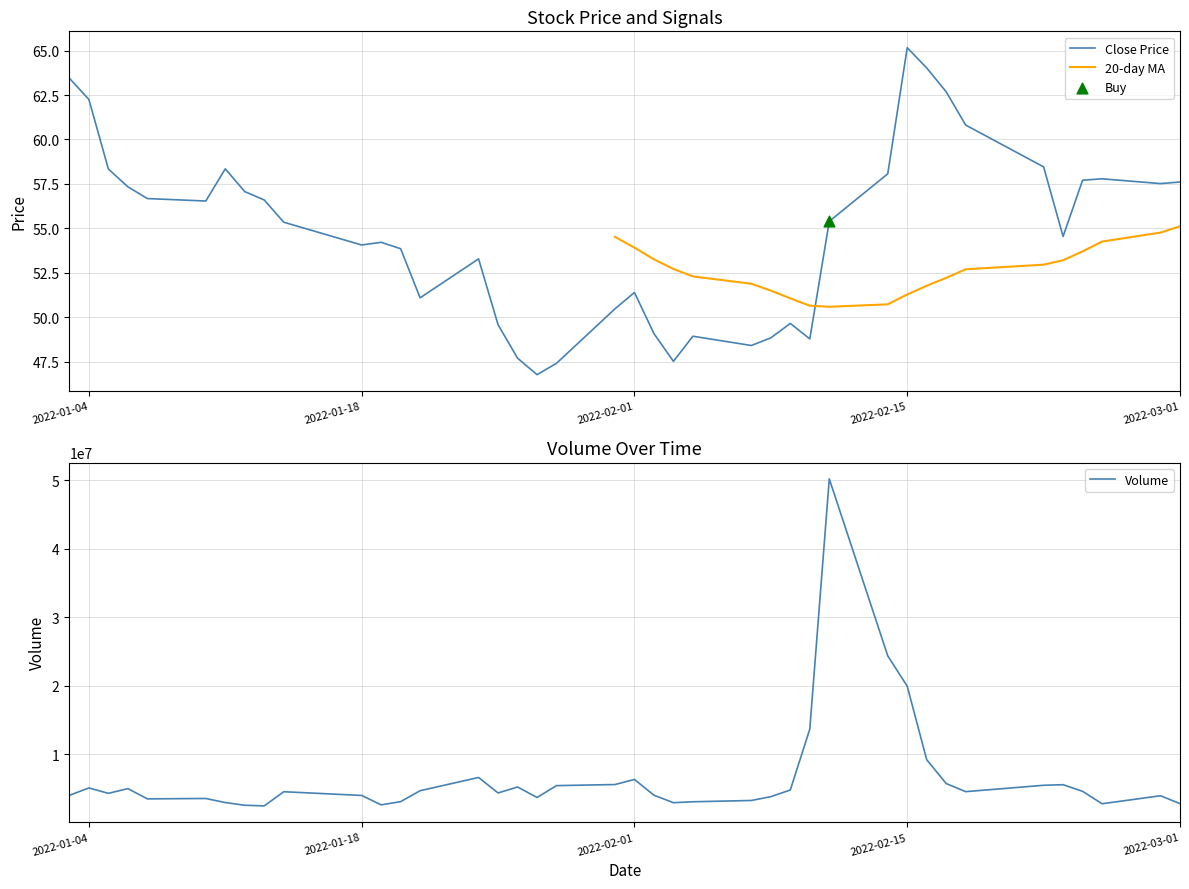

Is the value of 20-day MA at 25 greater than the value of Close Price at 38?

No